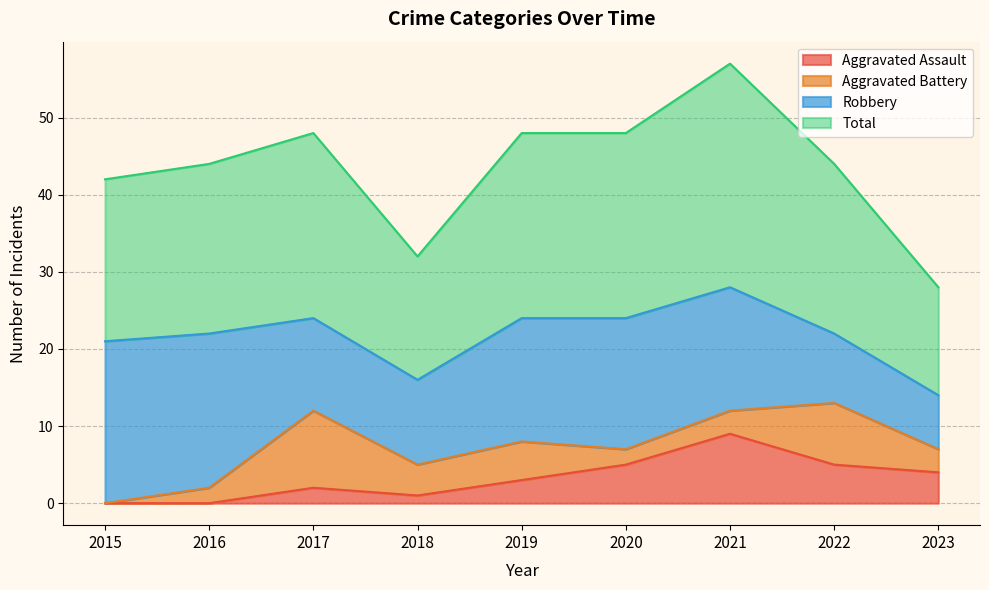

What are all the series names shown in the legend?

Aggravated Assault, Aggravated Battery, Robbery, Total